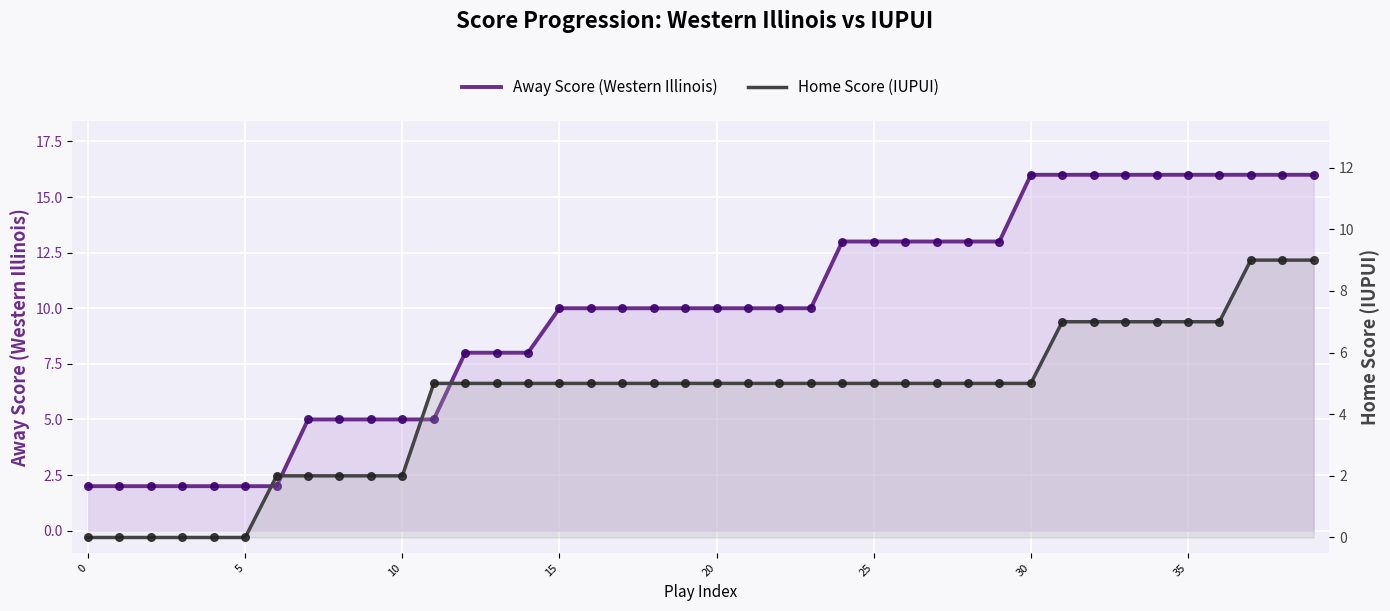

At how many categories does at least one series exceed 1?

40